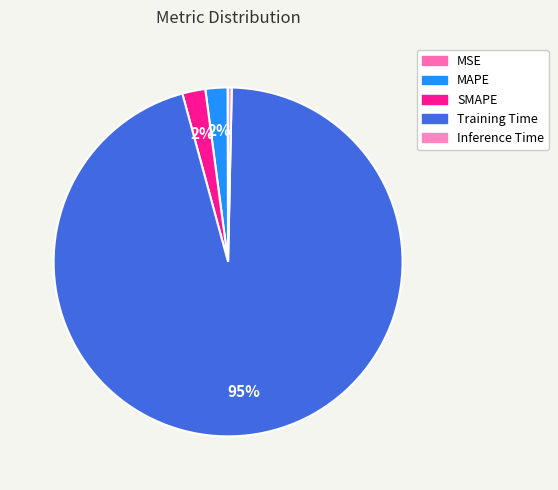

The MSE slice represents 1% of the pie. True or false?

False